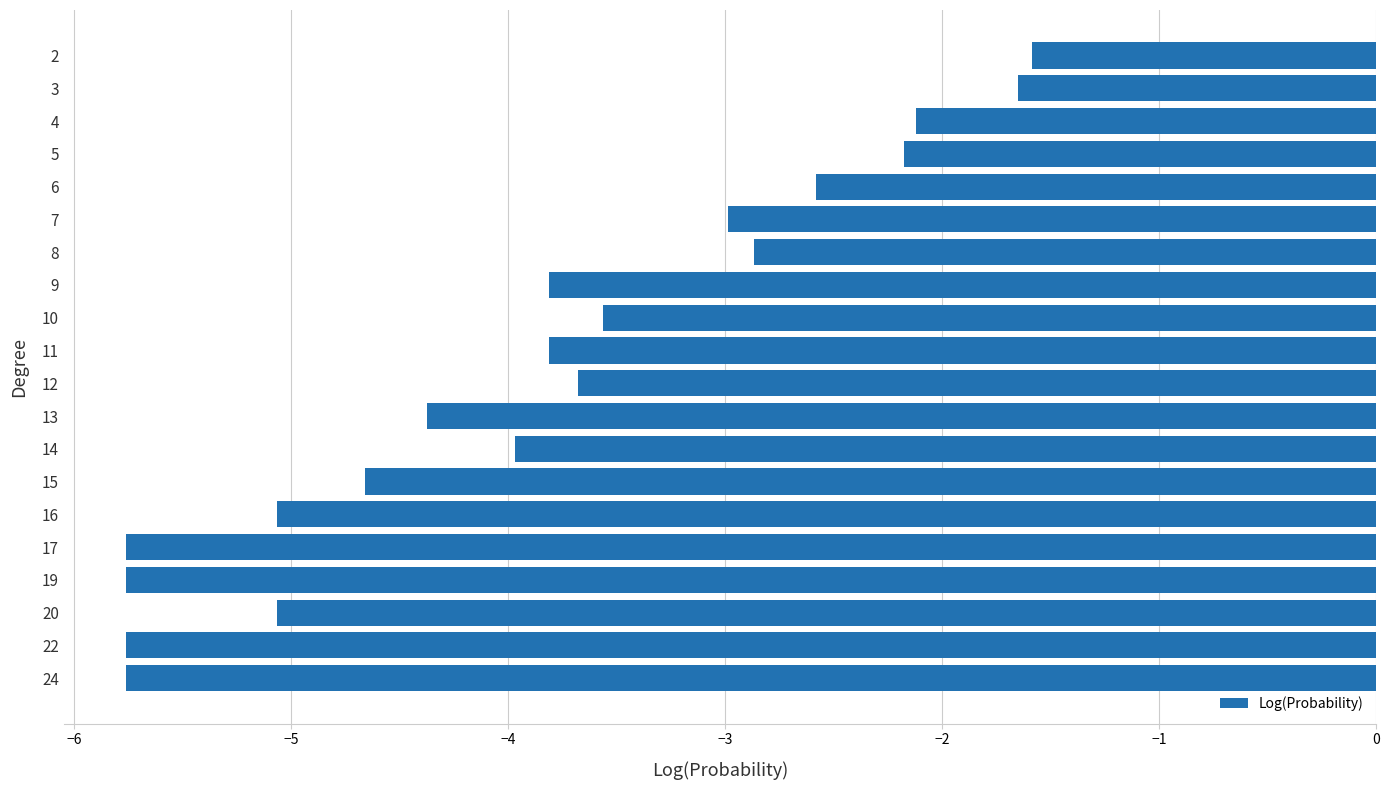

What is the difference between the maximum and minimum values?

4.2